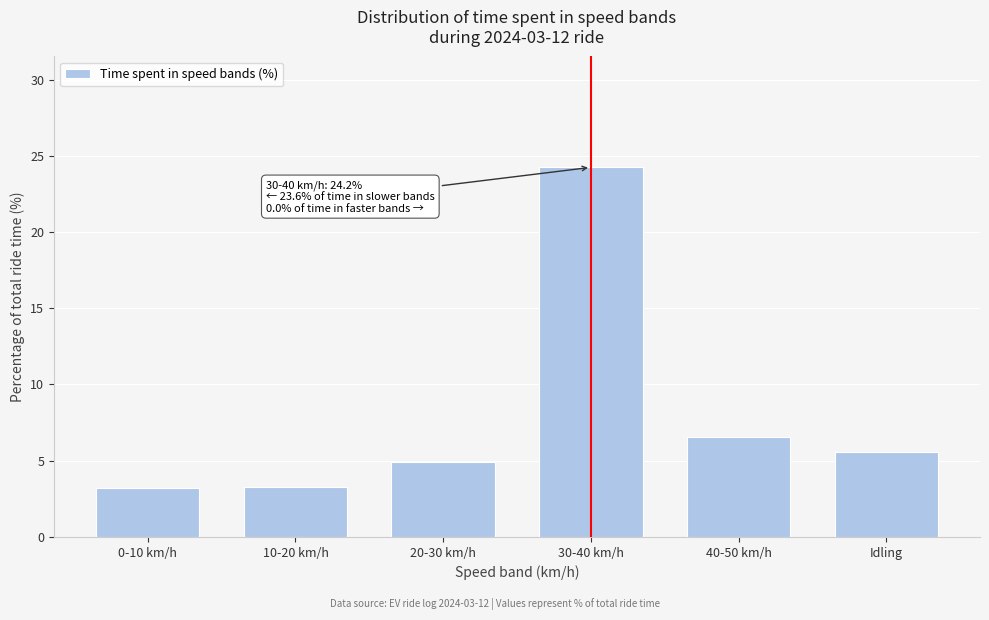

Which category has the highest value across all series?

30-40 km/h